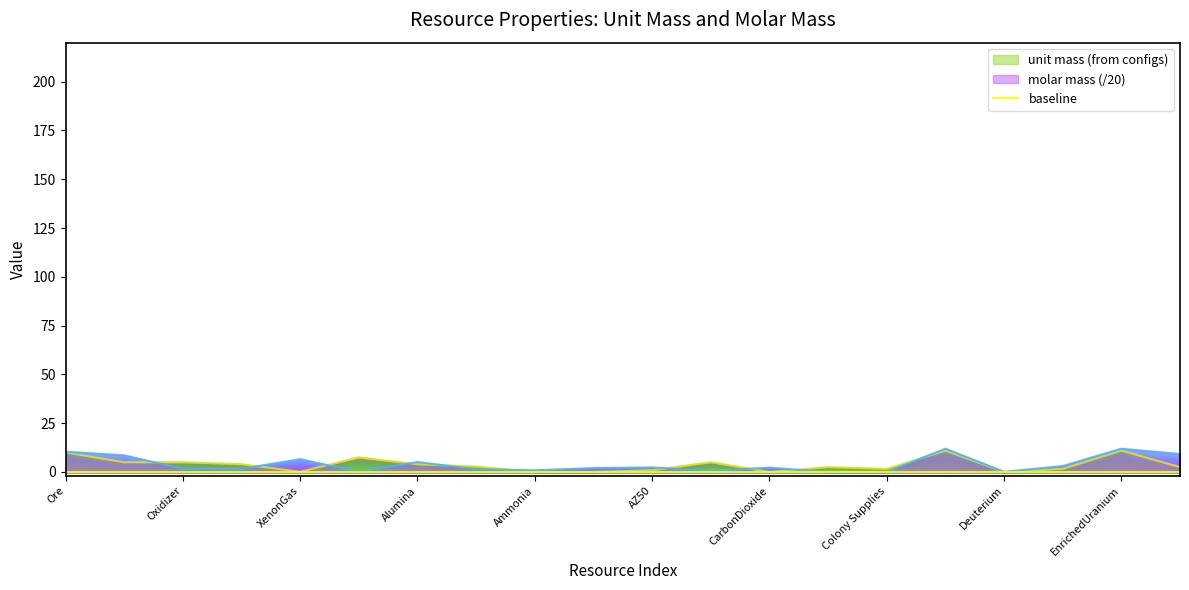

Which series has the largest total across all categories?

molar mass